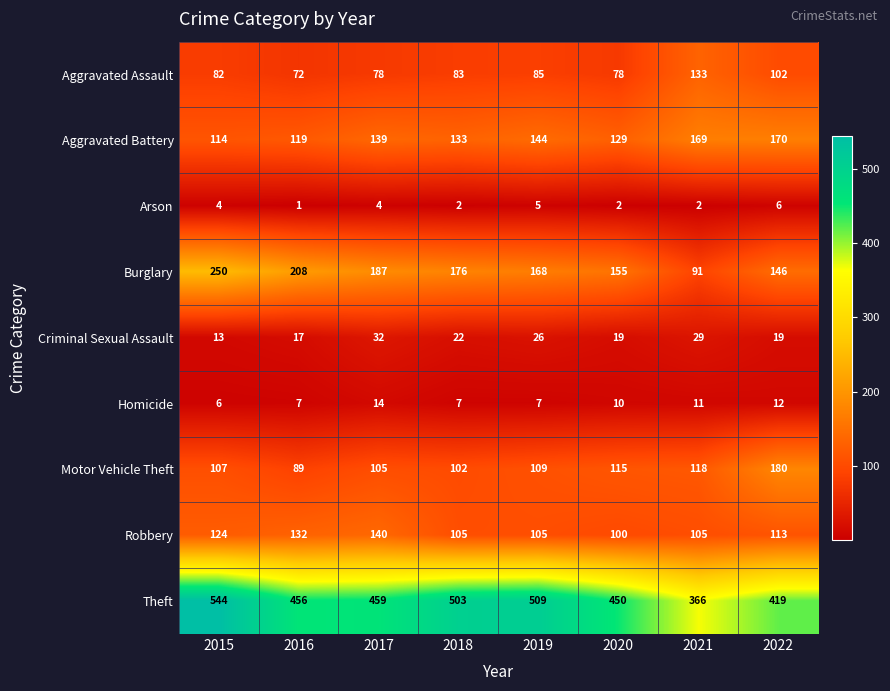

At which category is the sum across all series the highest?

2015